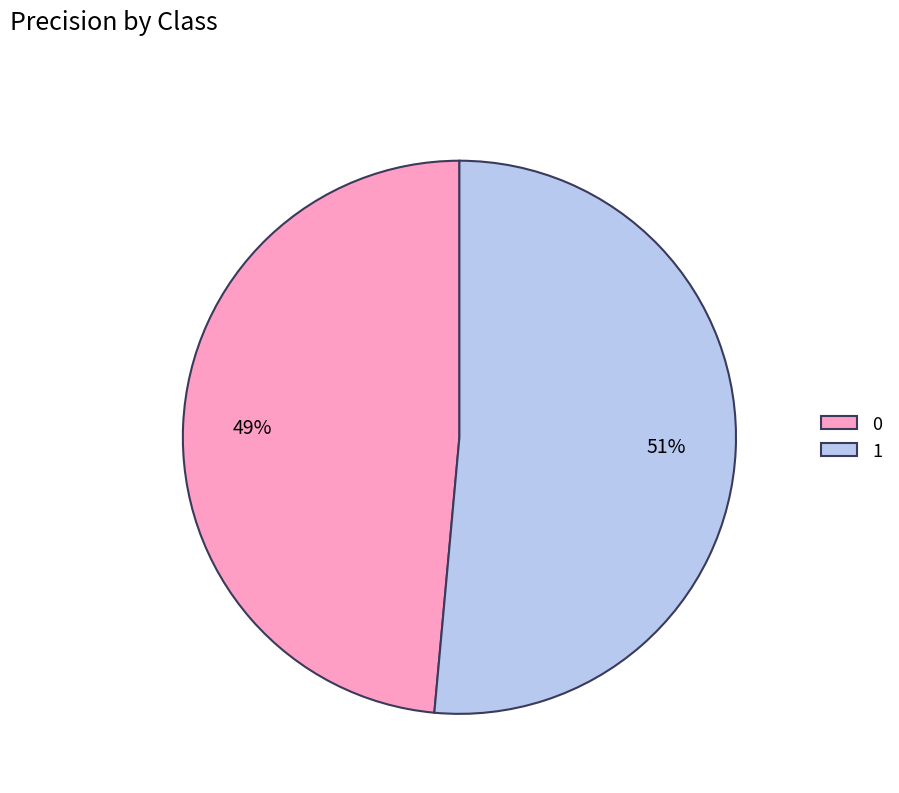

Which category has the biggest portion of the pie?

1